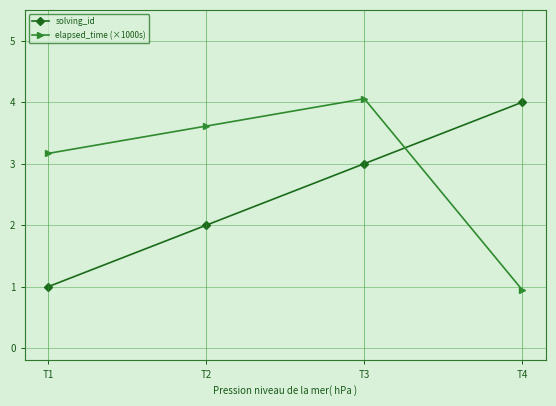

How many lines are shown in the chart?

2